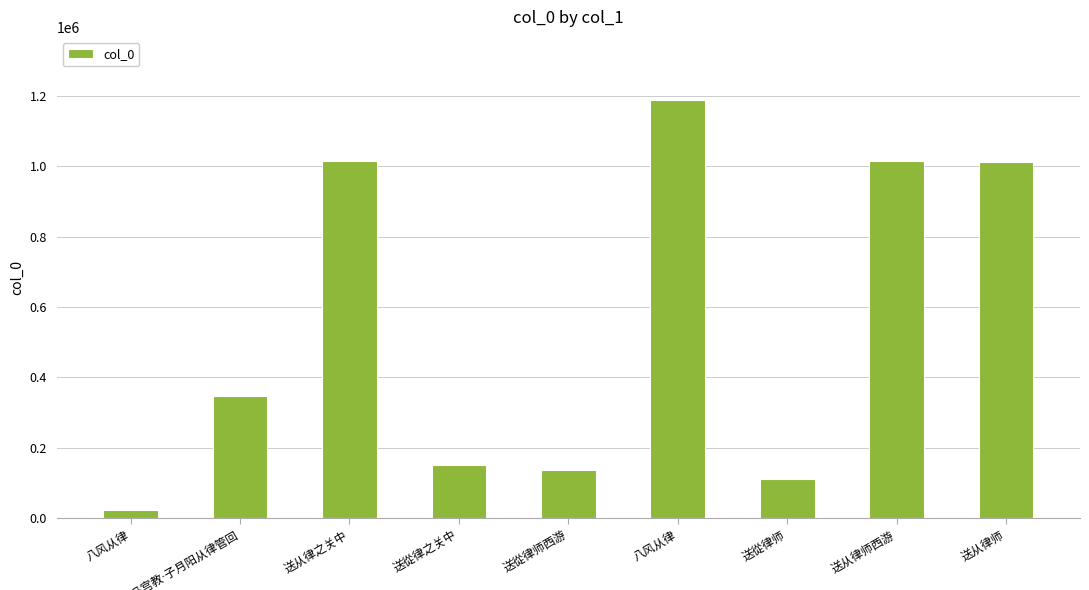

The chart shows a value of 95013 at 送從律之关中. True or false?

False